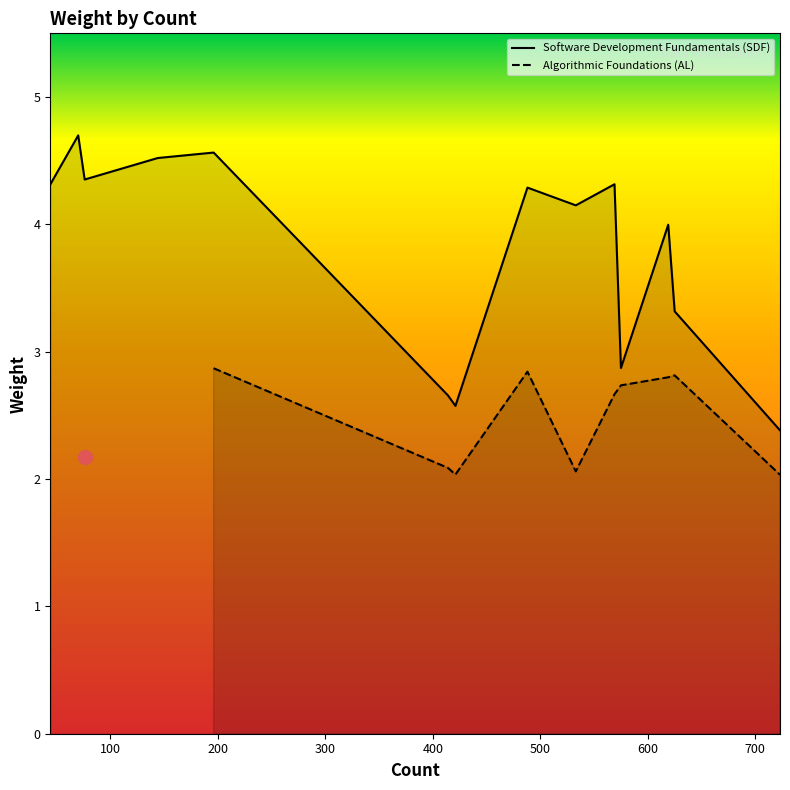

Which series reaches the minimum Y coordinate?

Algorithmic Foundations (AL)